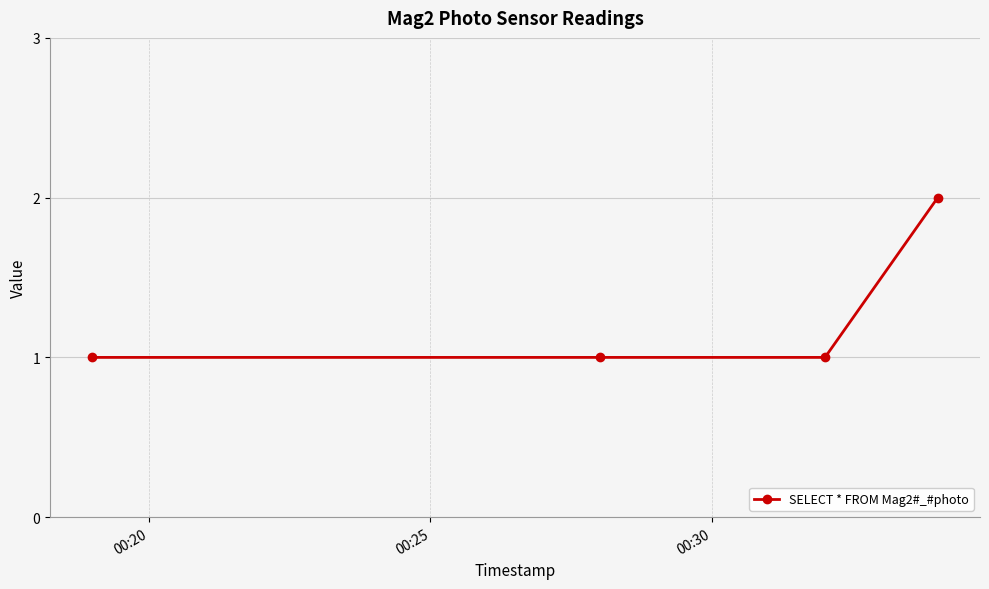

Count the values in the range 1 to 2.

4